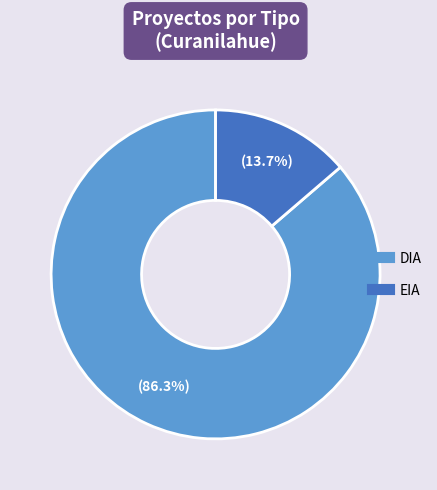

Is it true that EIA is 20% of the pie?

False